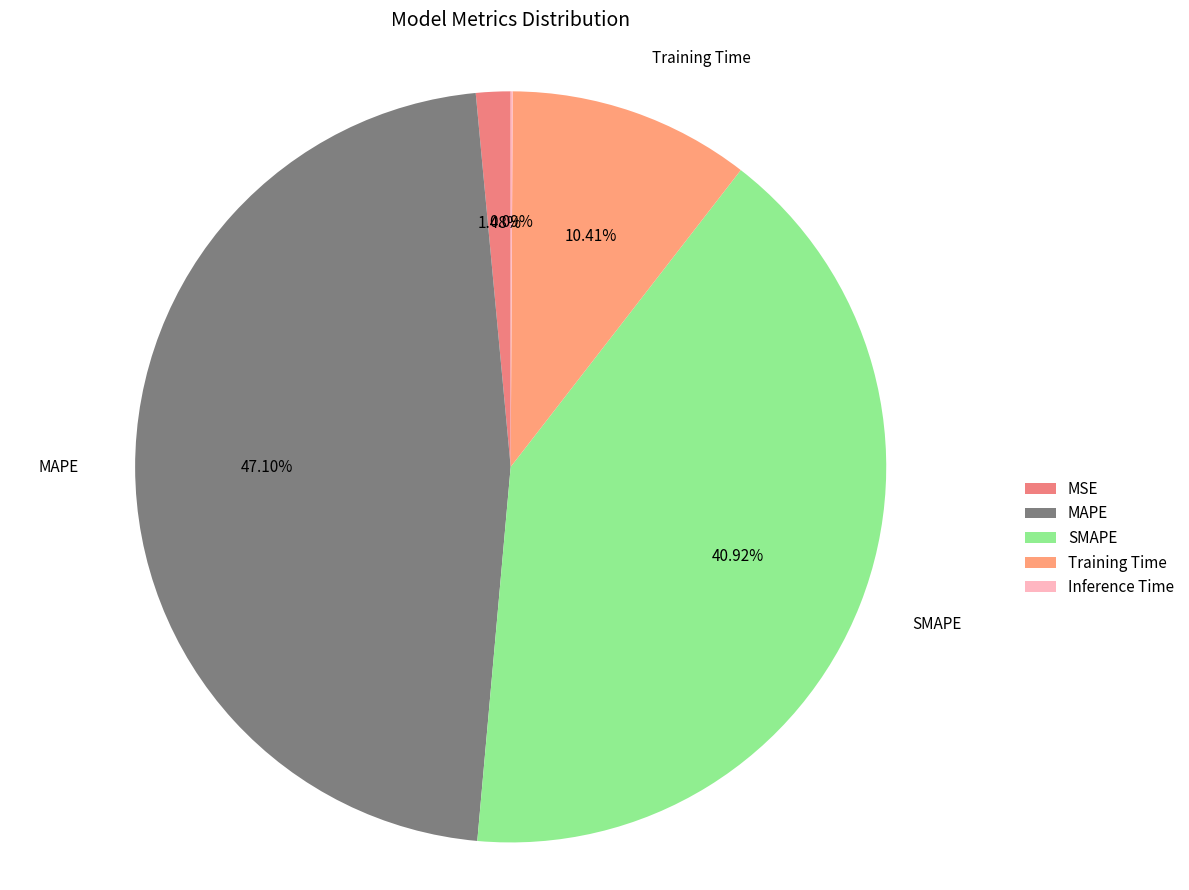

Combined, what portion of the pie is SMAPE and MSE?

42.4%